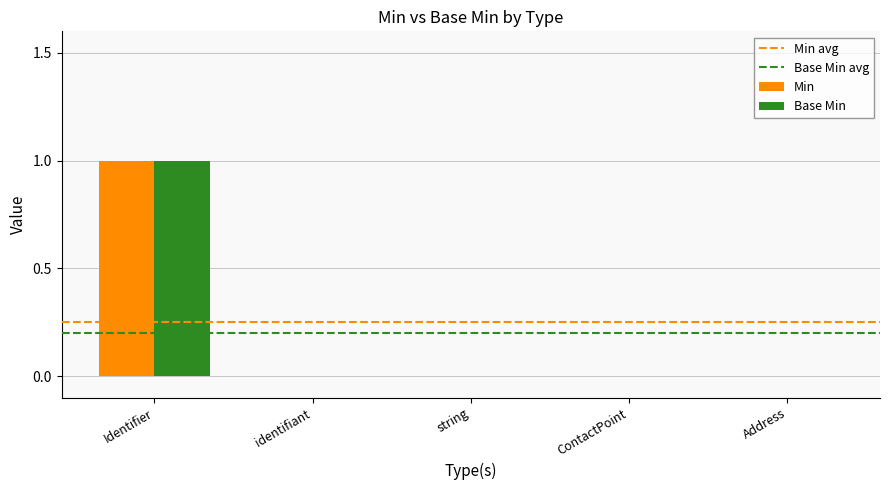

Is it true that Base Min equals -1 at Identifier?

False